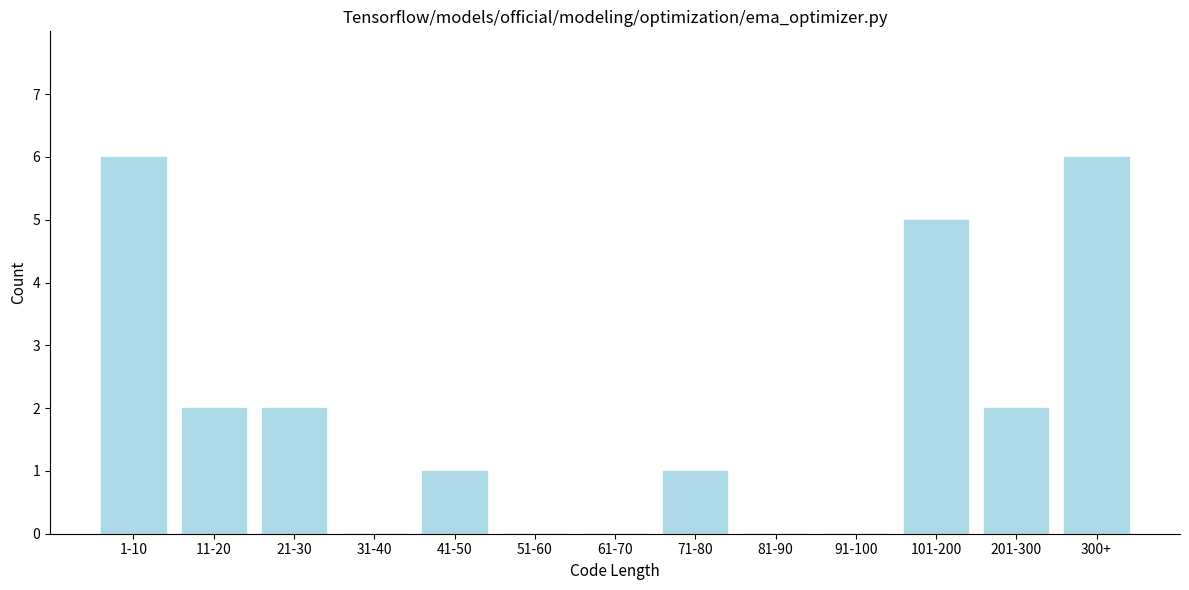

Reading right to left, transcribe all the data shown in this chart.

300+=6	201-300=2	101-200=5	91-100=0	81-90=0	71-80=1	61-70=0	51-60=0	41-50=1	31-40=0	21-30=2	11-20=2	1-10=6